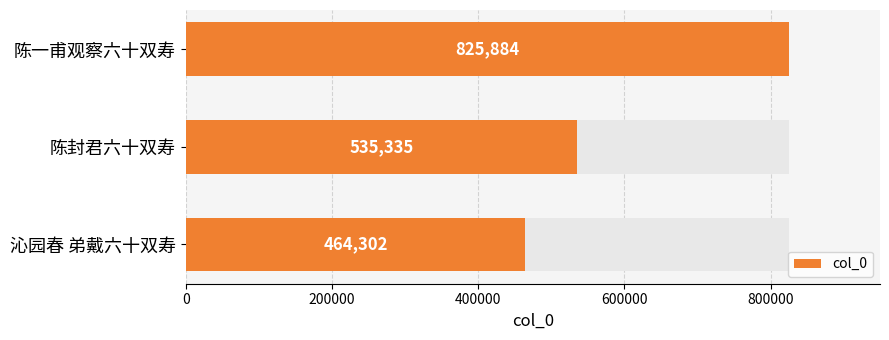

Reading left to right, what are all the values shown in this chart?

464302	535335	825884